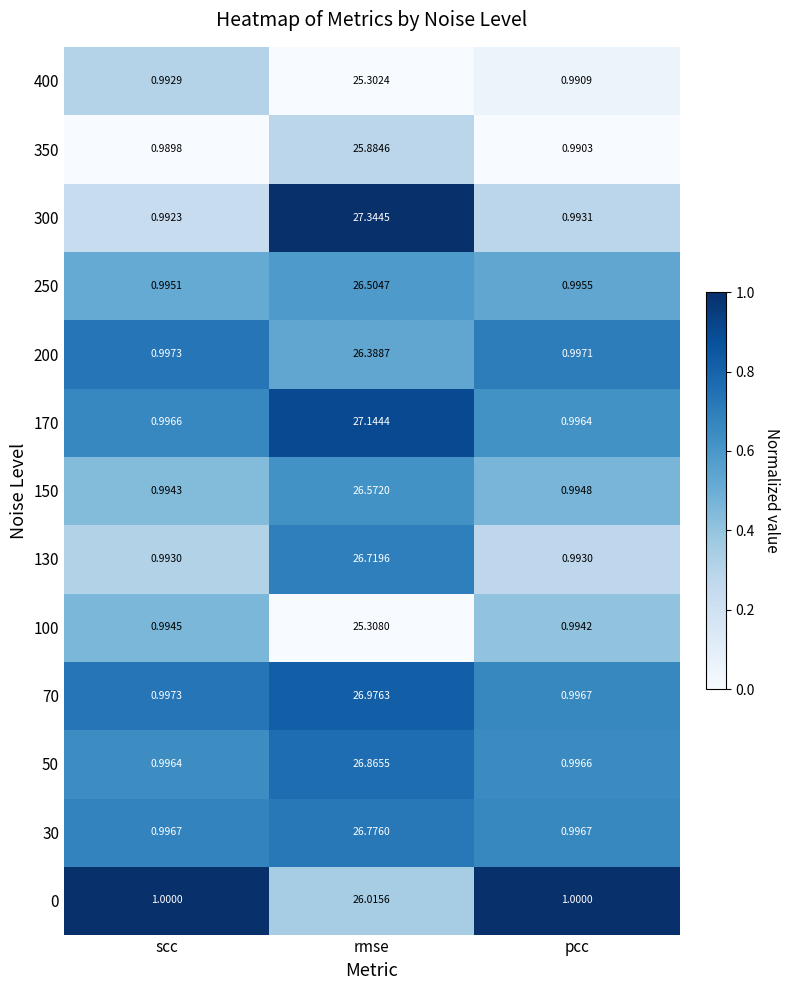

Which category has the highest value across all series?

rmse